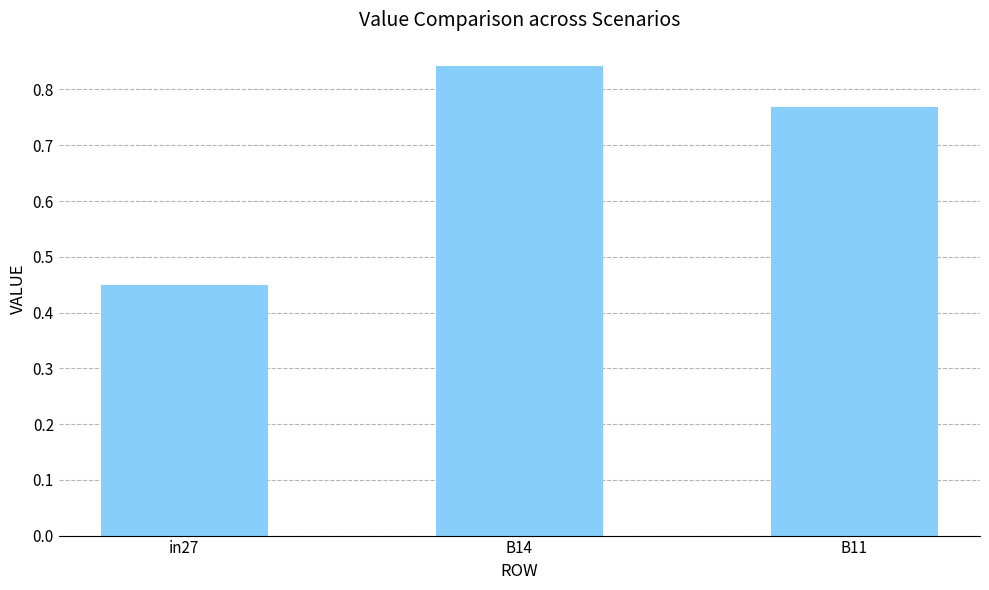

What is the change in value from in27 to B14?

+0.4